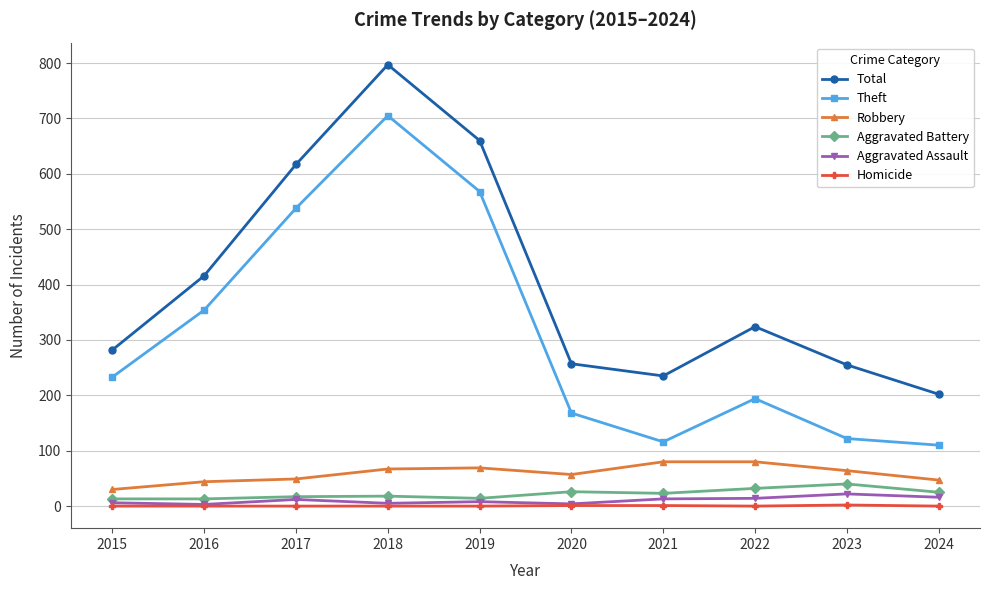

What is the sum of the Homicide values at 2023 and 2016?

2